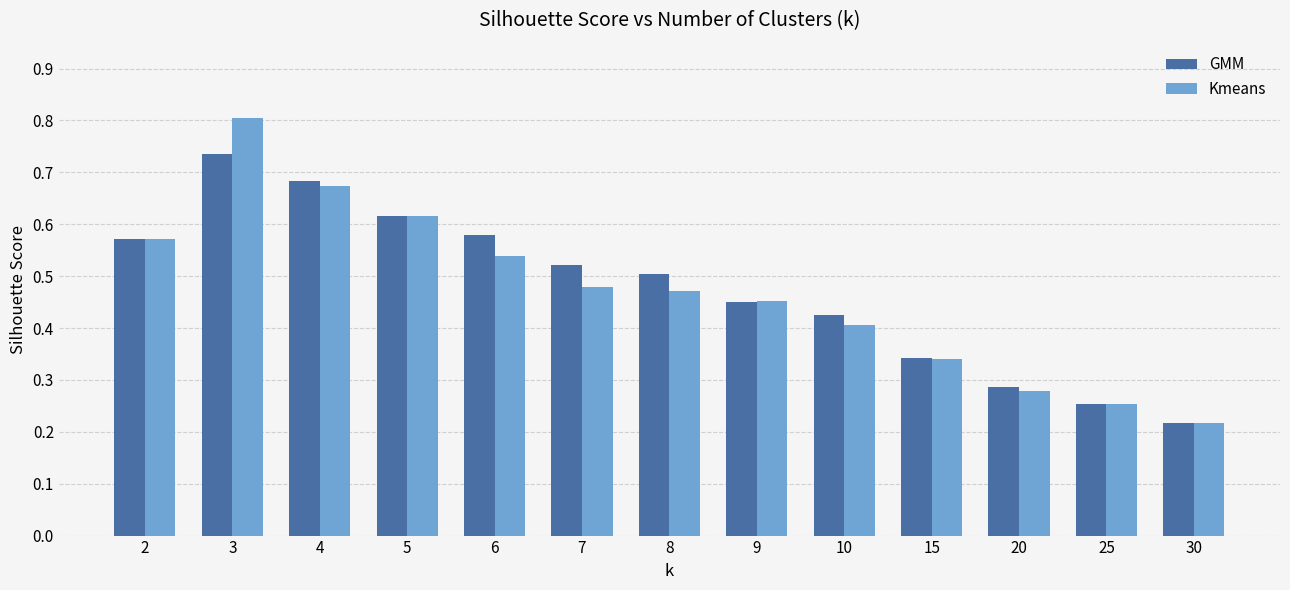

At 6, list the series in order from smallest to largest.

Kmeans, GMM